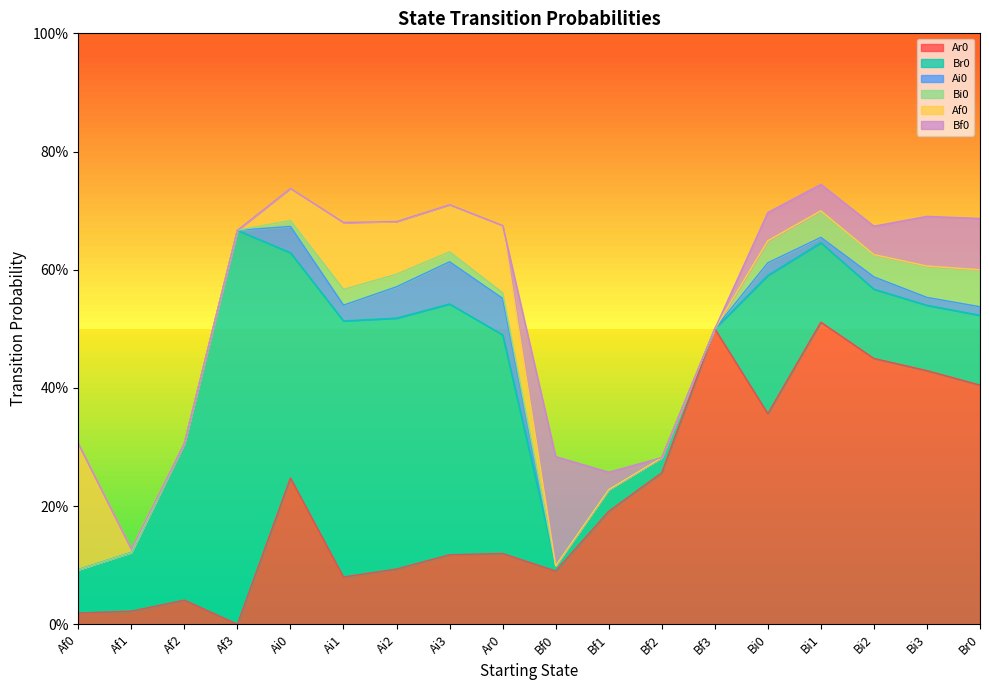

How many categories are shown in the chart?

18